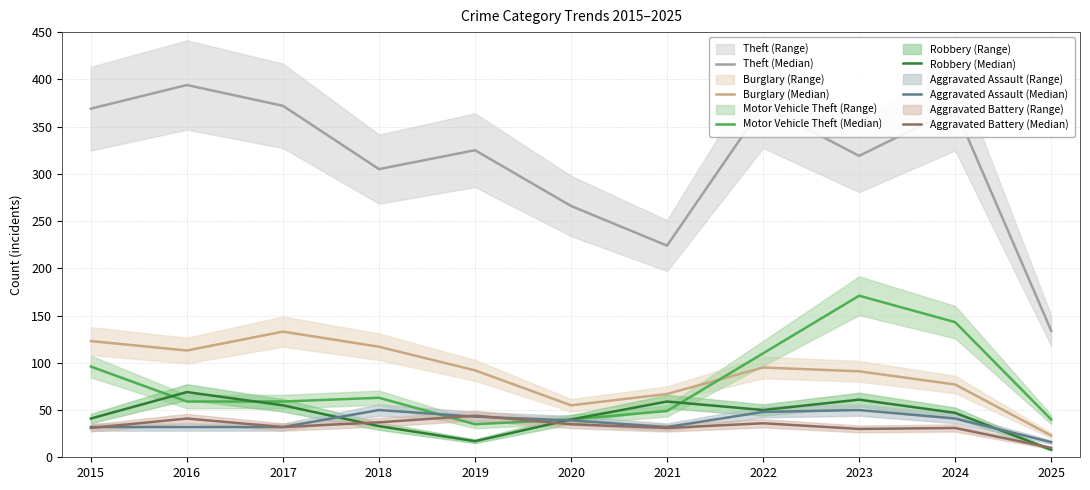

What are all the series names shown in the legend?

Theft (Median), Burglary (Median), Motor Vehicle Theft (Median), Robbery (Median), Aggravated Assault (Median), Aggravated Battery (Median)